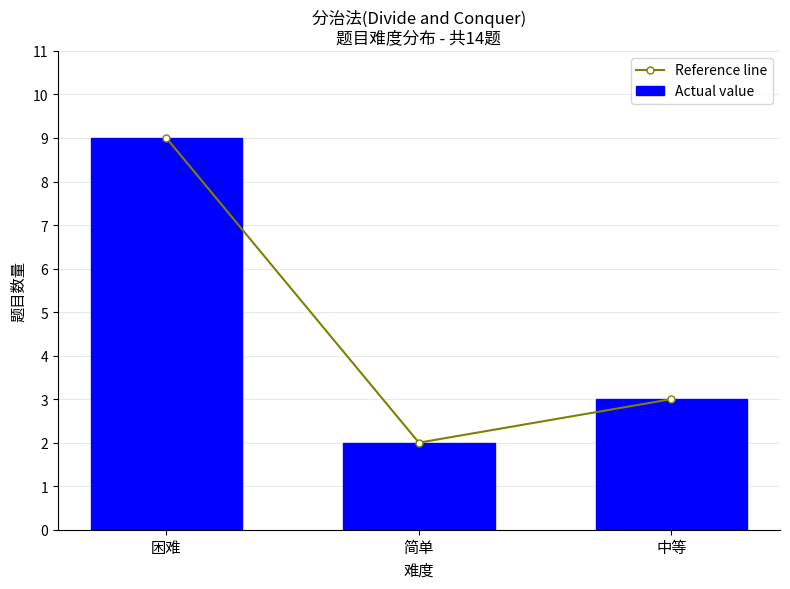

Which series changed the most between 困难 and 中等?

Reference line